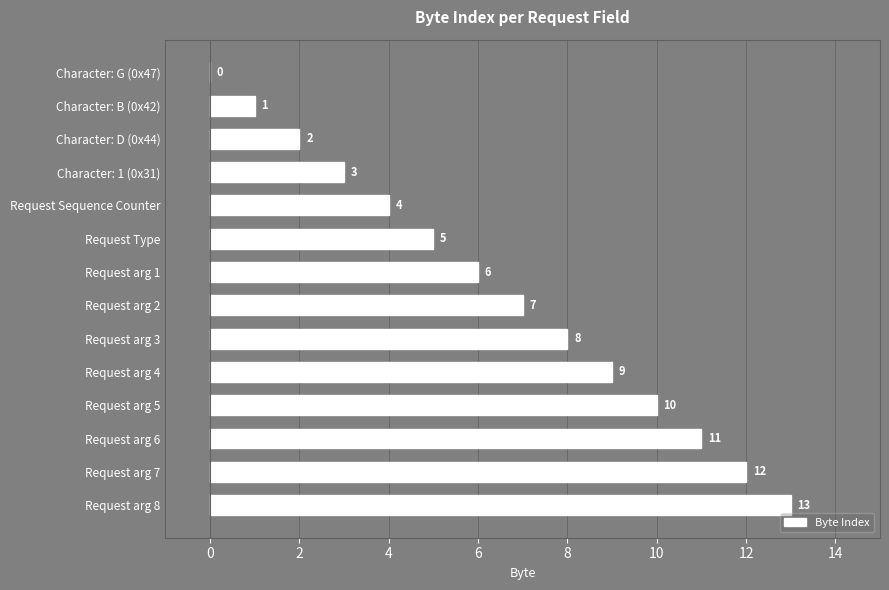

At which label is the value closest to 6?

Request arg 1